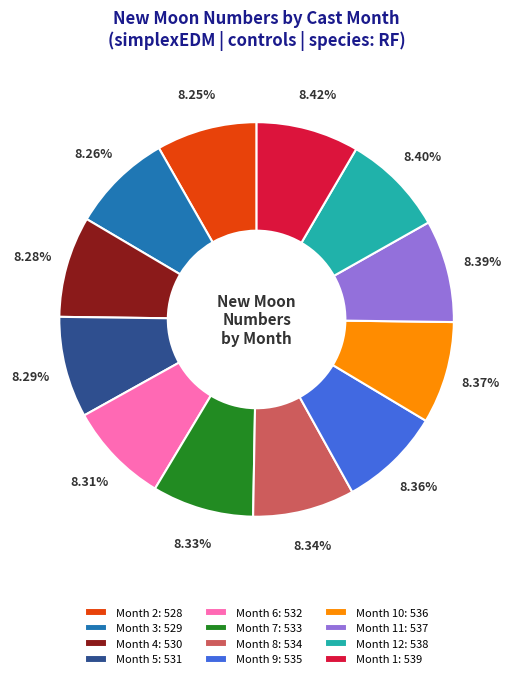

Approximately how many times larger is the value at Month 11: 537 compared to Month 8: 534?

1.0